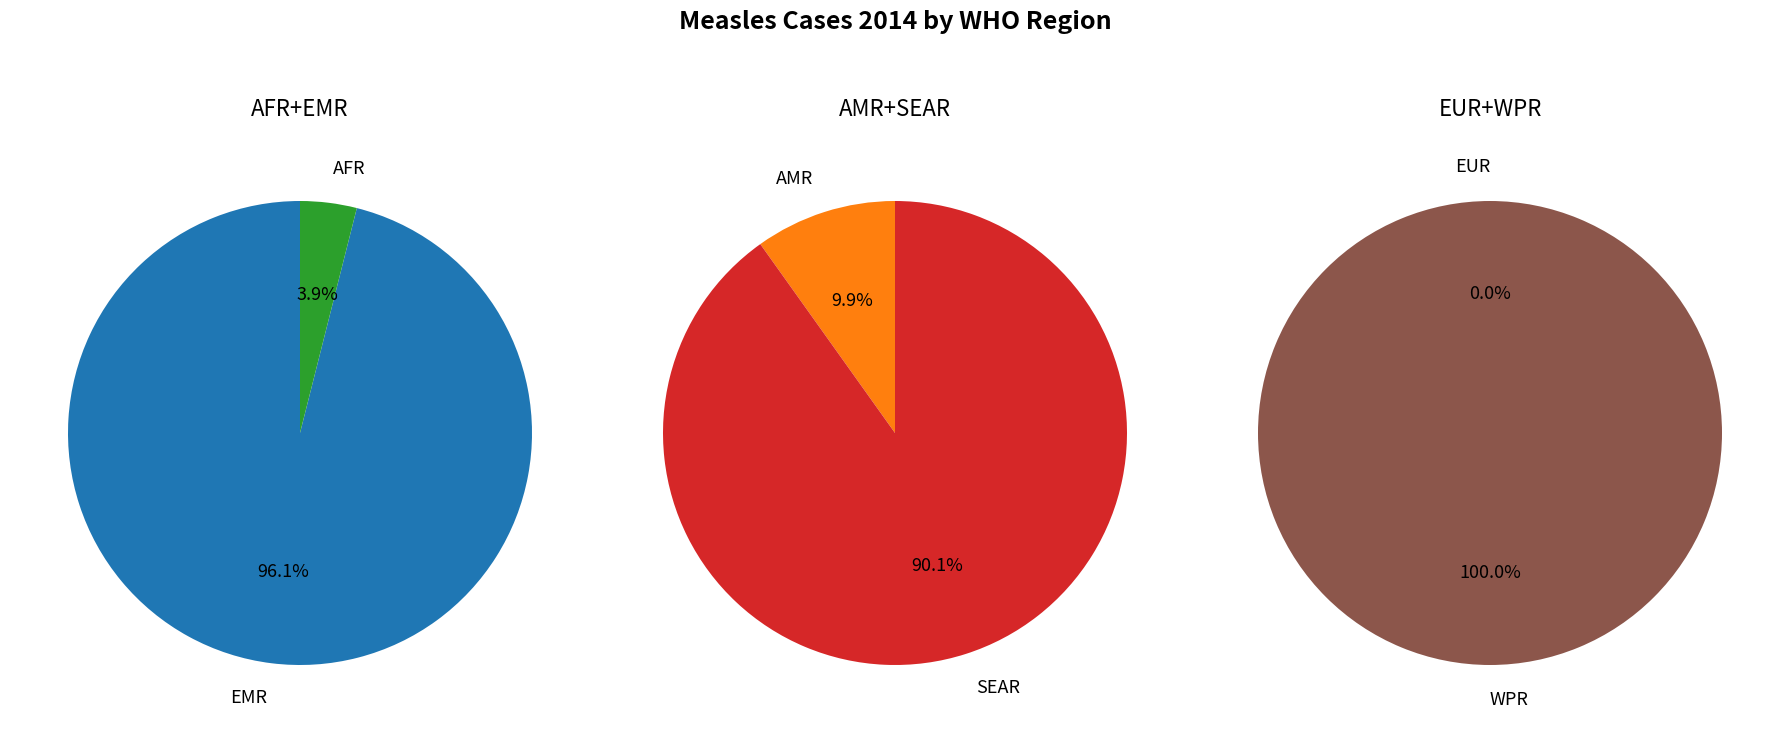

To the nearest percent, what portion does AMR represent?

7%